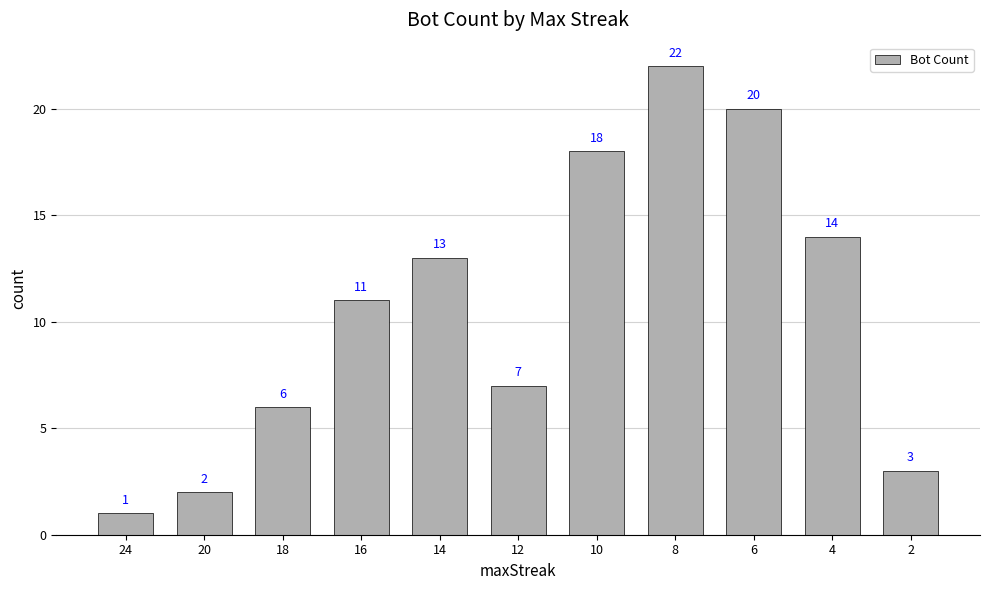

Is it true that the value at 24 is 0?

False